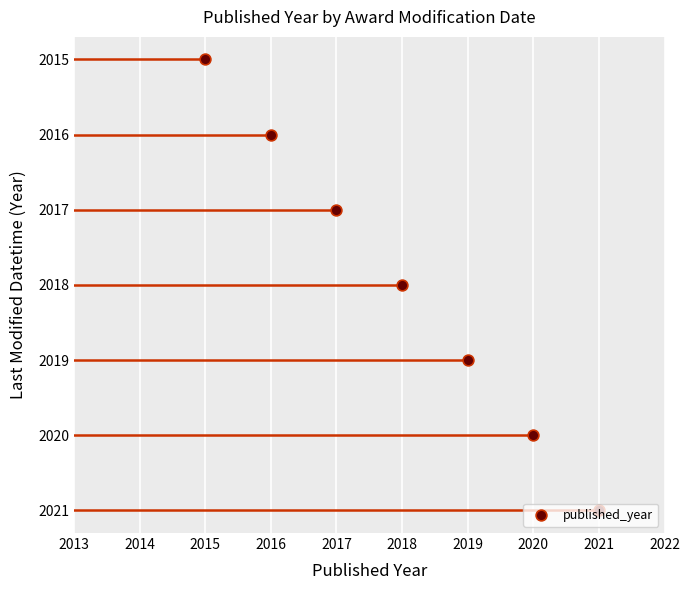

Between 2019 and 2016, which is larger?

2016